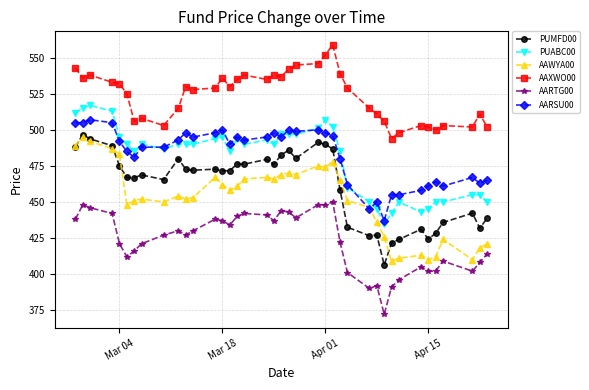

What are all the series names shown in the legend?

PUMFD00, PUABC00, AAWYA00, AAXWO00, AARTG00, AARSU00